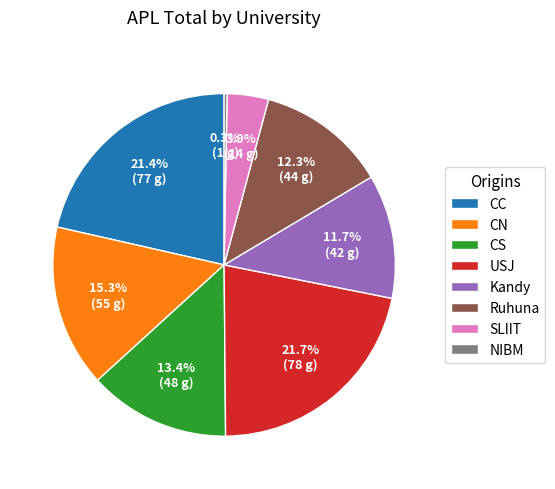

Approximately how many times larger is the value at SLIIT compared to CN?

0.3